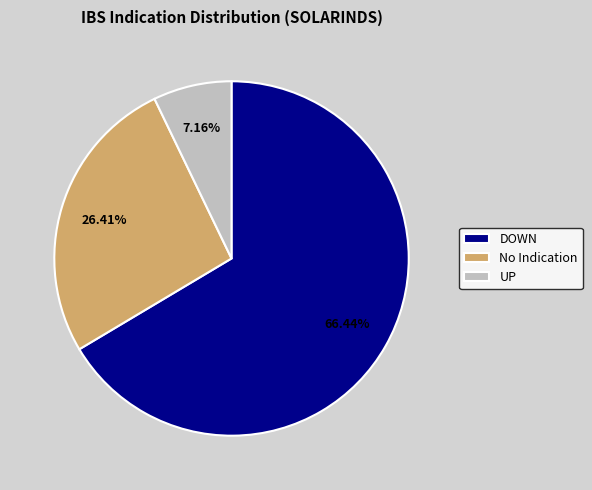

To the nearest percent, what is the average slice percentage?

33%